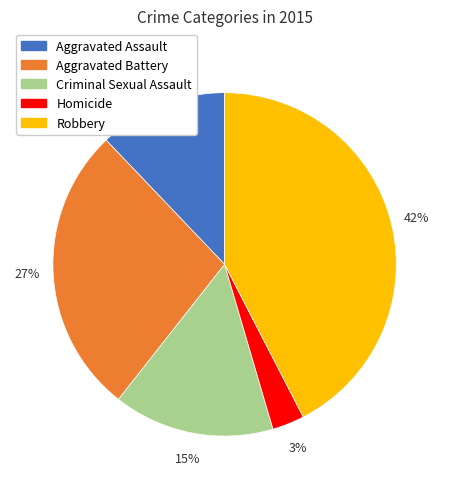

Is there any slice that represents more than half of the pie?

No